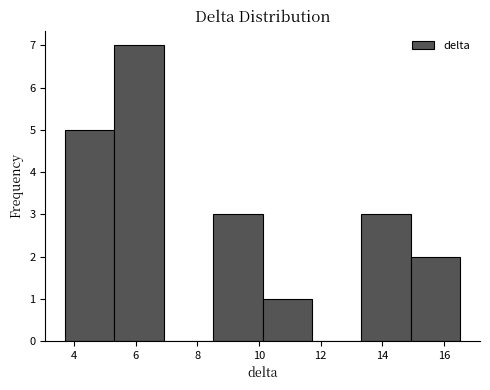

Reading left to right, transcribe this chart: for each bar, give the range it covers on the x-axis and its height. Neither the bar edges nor the heights are printed on the chart, so give them approximately, as read against the axes.

3.8 to 5.4: 5
5.4 to 7.0: 7
7.0 to 8.6: 0
8.6 to 10.2: 3
10.2 to 11.8: 1
11.8 to 13.4: 0
13.4 to 15.0: 3
15.0 to 16.6: 2